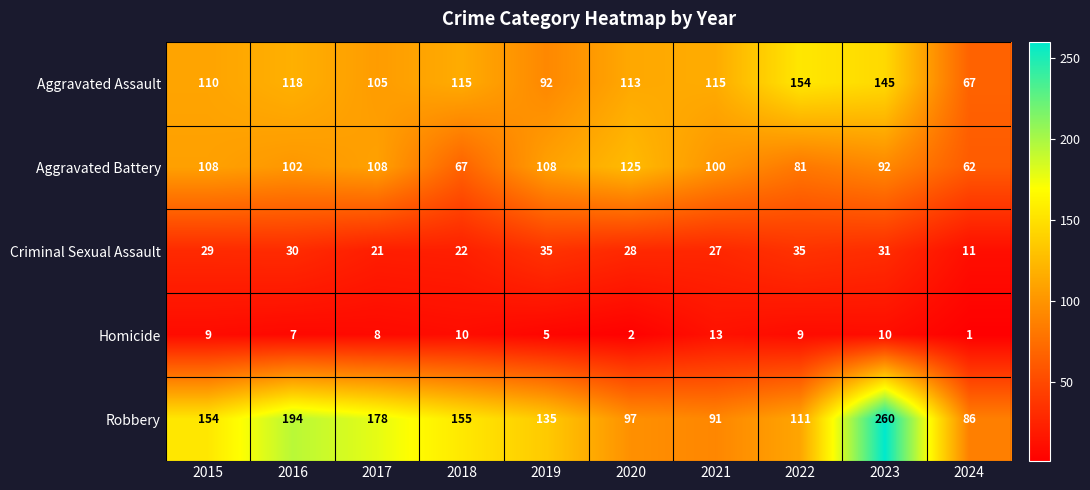

What is the approximate value of Aggravated Battery at 2017?

108